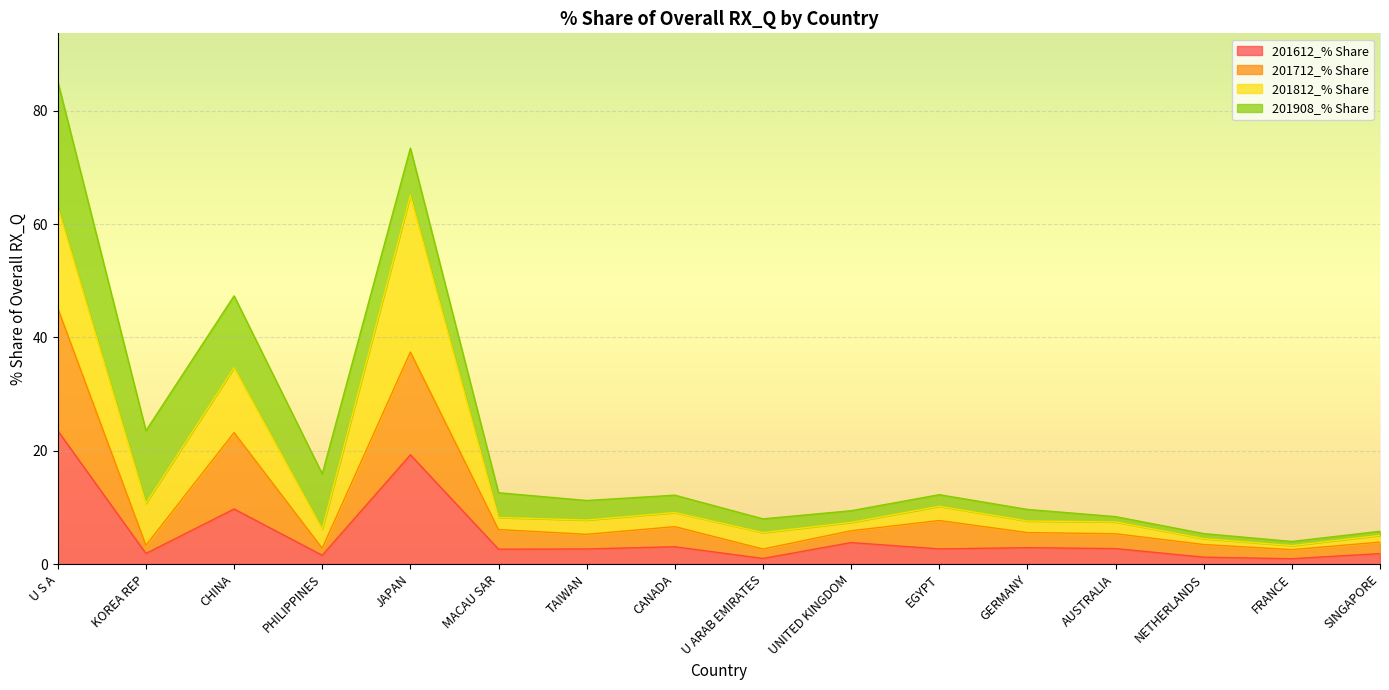

At which category is the sum across all series the highest?

U S A